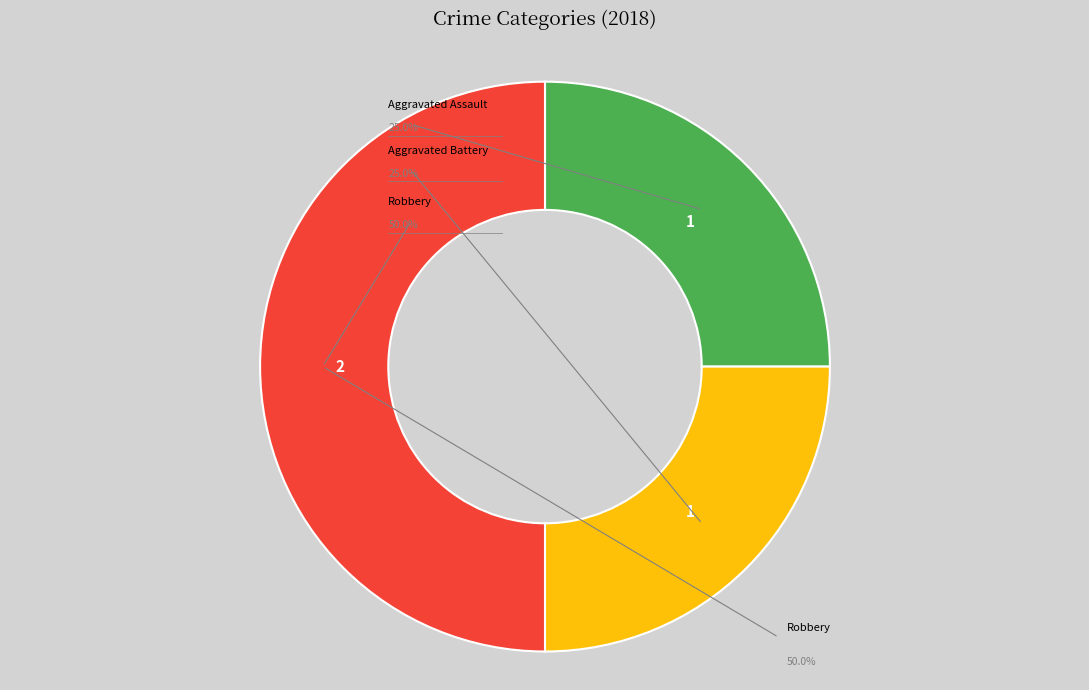

To the nearest percent, what percentage of the pie is Aggravated Assault?

25%